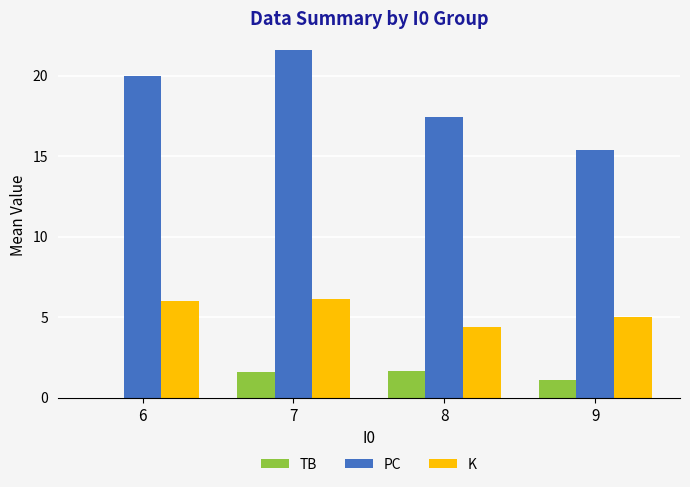

Which label corresponds to the largest value in the chart?

7